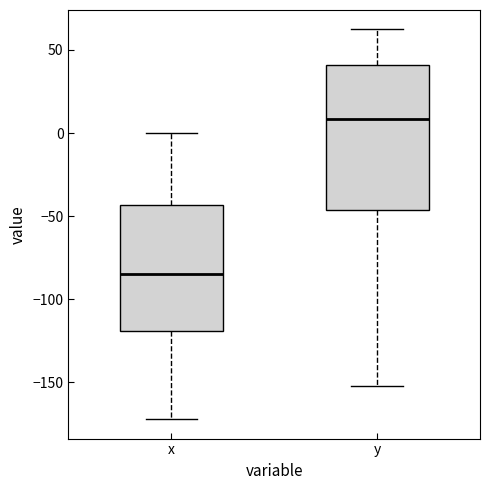

Reading left to right, read every box against the y-axis: the position of its median line, the range the box covers, and the ends of its whiskers. The values are not printed on the chart, so give them approximately, as read against the axis.

x: median -85, box -120 to -45, whiskers -170 to 0
y: median 10, box -45 to 40, whiskers -150 to 60